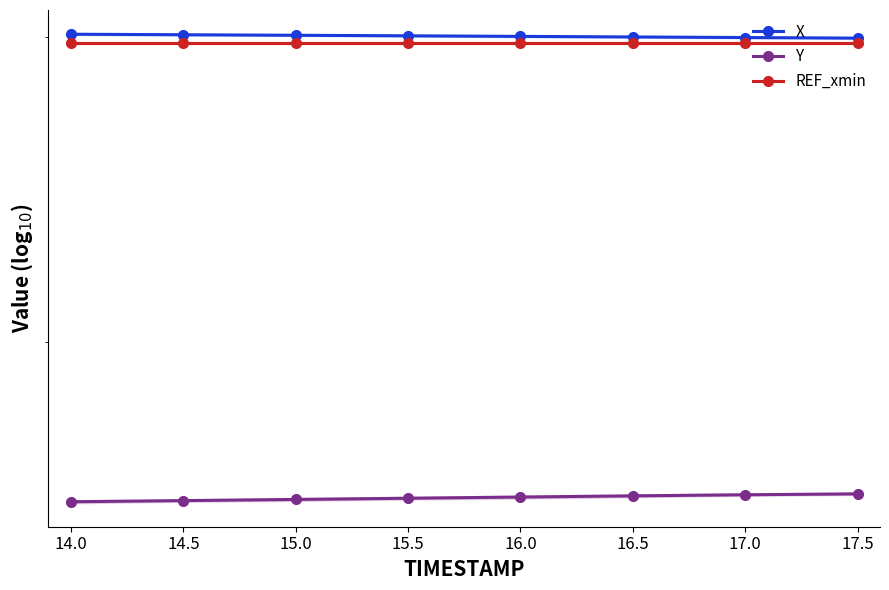

At which category is the sum across all series the highest?

16.5